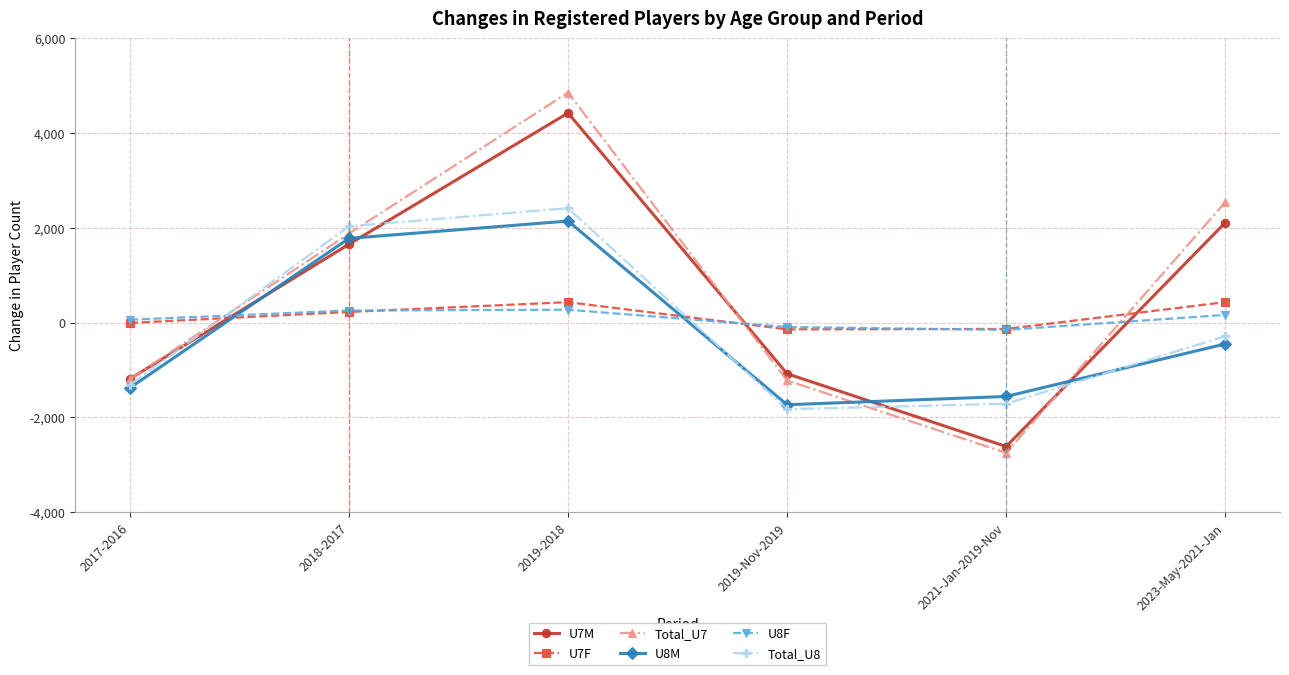

What is the label of the 4th point from the right?

2019-2018